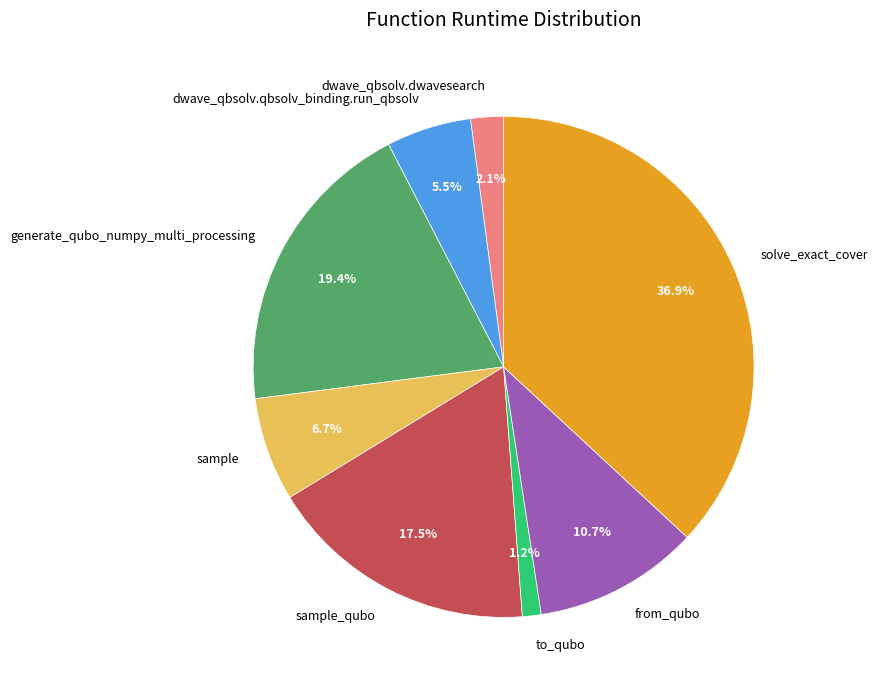

To the nearest percent, what is the average slice percentage?

12%